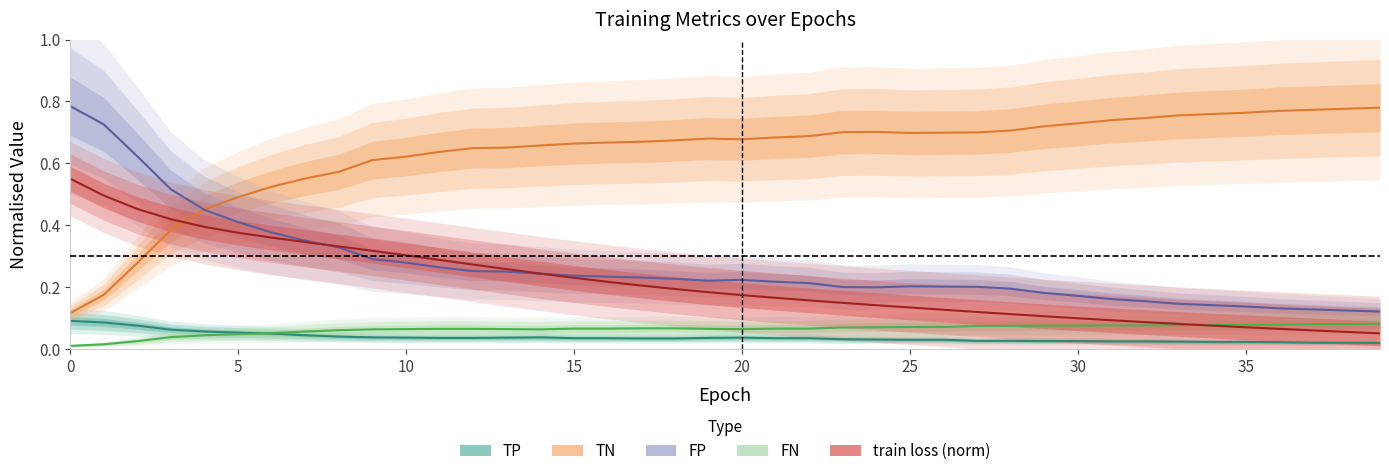

Reading right to left, extract all data points from this chart.

TP: 0.0	0.0	0.0	0.0	0.0	0.0	0.0	0.0	0.0	0.0	0.0	0.0	0.0	0.0	0.0	0.0	0.0	0.0	0.0	0.0	0.0	0.0	0.0	0.0	0.0	0.0	0.0	0.0	0.0	0.0	0.0	0.0	0.0	0.0	0.1	0.1	0.1	0.1	0.1	0.1
TN: 0.8	0.8	0.8	0.8	0.8	0.8	0.8	0.7	0.7	0.7	0.7	0.7	0.7	0.7	0.7	0.7	0.7	0.7	0.7	0.7	0.7	0.7	0.7	0.7	0.7	0.7	0.7	0.6	0.6	0.6	0.6	0.6	0.6	0.5	0.5	0.5	0.4	0.3	0.2	0.1
FP: 0.1	0.1	0.1	0.1	0.1	0.1	0.1	0.2	0.2	0.2	0.2	0.2	0.2	0.2	0.2	0.2	0.2	0.2	0.2	0.2	0.2	0.2	0.2	0.2	0.2	0.2	0.2	0.3	0.3	0.3	0.3	0.3	0.3	0.4	0.4	0.4	0.5	0.6	0.7	0.8
FN: 0.1	0.1	0.1	0.1	0.1	0.1	0.1	0.1	0.1	0.1	0.1	0.1	0.1	0.1	0.1	0.1	0.1	0.1	0.1	0.1	0.1	0.1	0.1	0.1	0.1	0.1	0.1	0.1	0.1	0.1	0.1	0.1	0.1	0.1	0.0	0.0	0.0	0.0	0.0	0.0
train loss (norm): 0.1	0.1	0.1	0.1	0.1	0.1	0.1	0.1	0.1	0.1	0.1	0.1	0.1	0.1	0.1	0.1	0.1	0.2	0.2	0.2	0.2	0.2	0.2	0.2	0.2	0.2	0.3	0.3	0.3	0.3	0.3	0.3	0.3	0.4	0.4	0.4	0.4	0.5	0.5	0.6